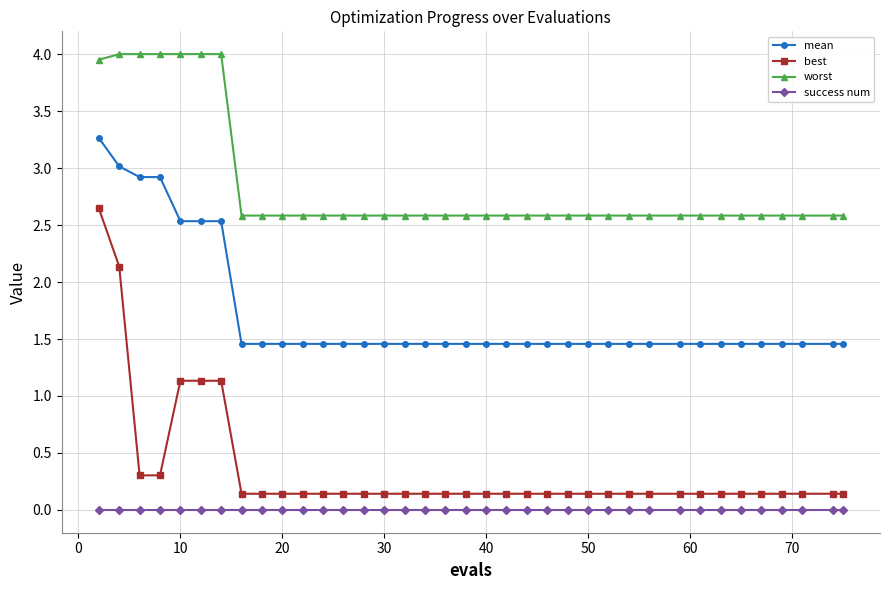

True or false: best and success num intersect in this chart.

False